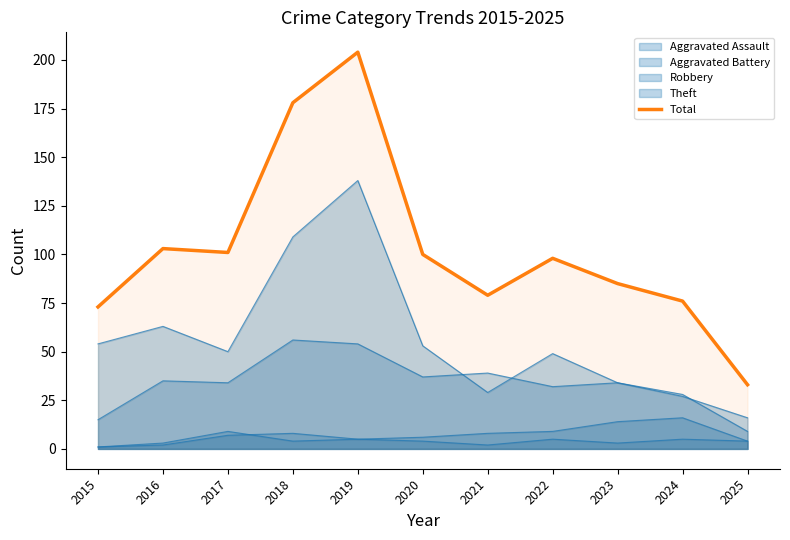

Reading left to right, transcribe all the data shown in this chart.

2015=73	2016=103	2017=101	2018=178	2019=204	2020=100	2021=79	2022=98	2023=85	2024=76	2025=33